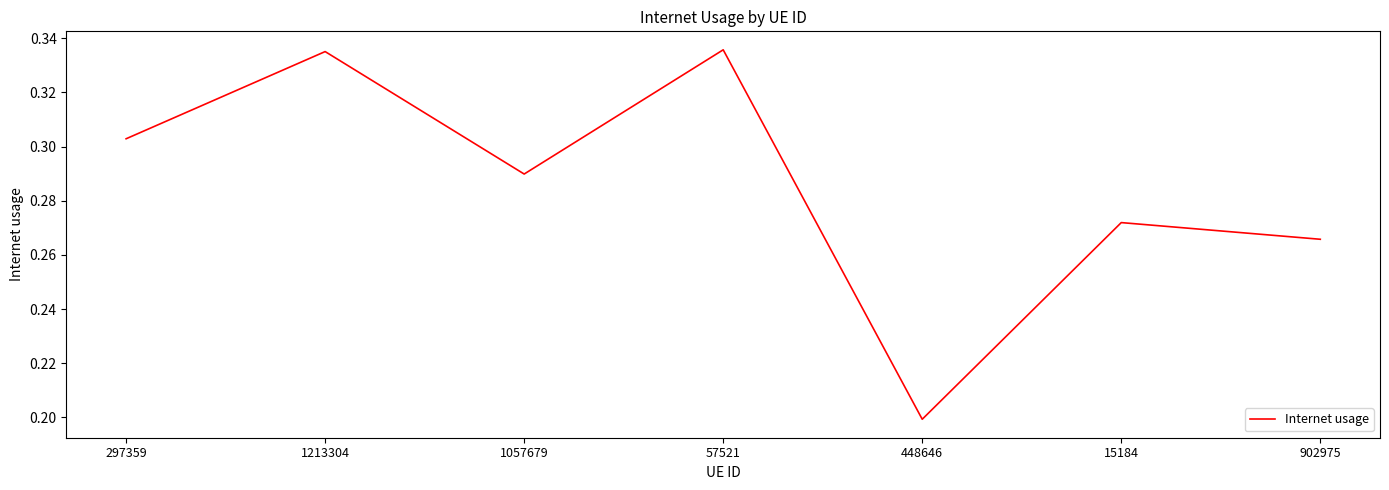

What position from the right is 1213304?

6